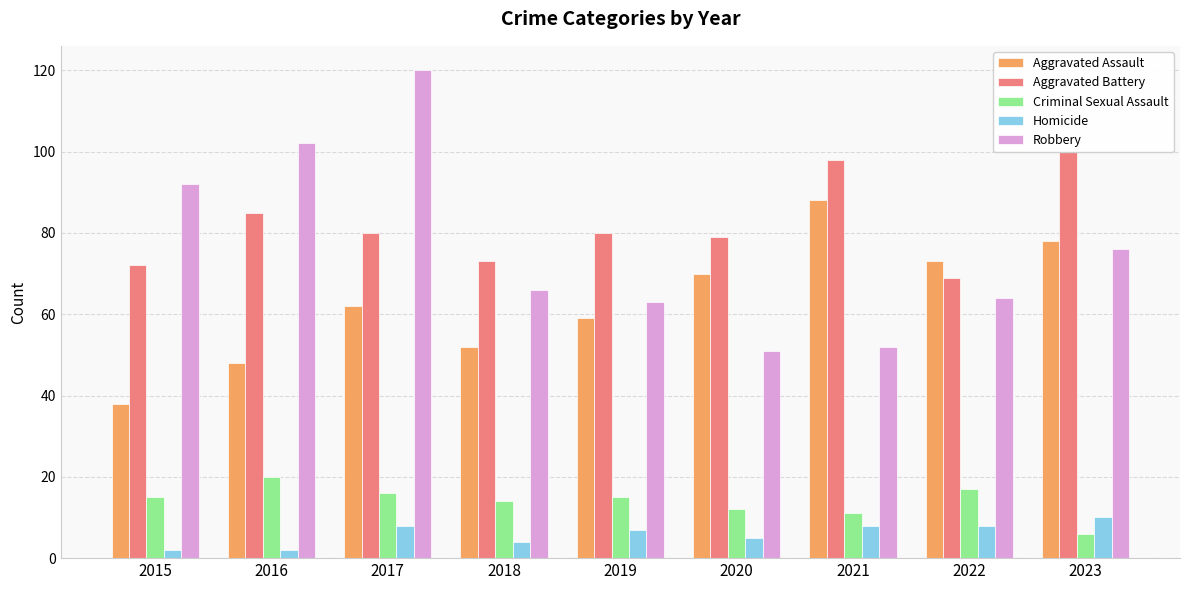

The Criminal Sexual Assault series shows 20 at 2016. True or false?

True